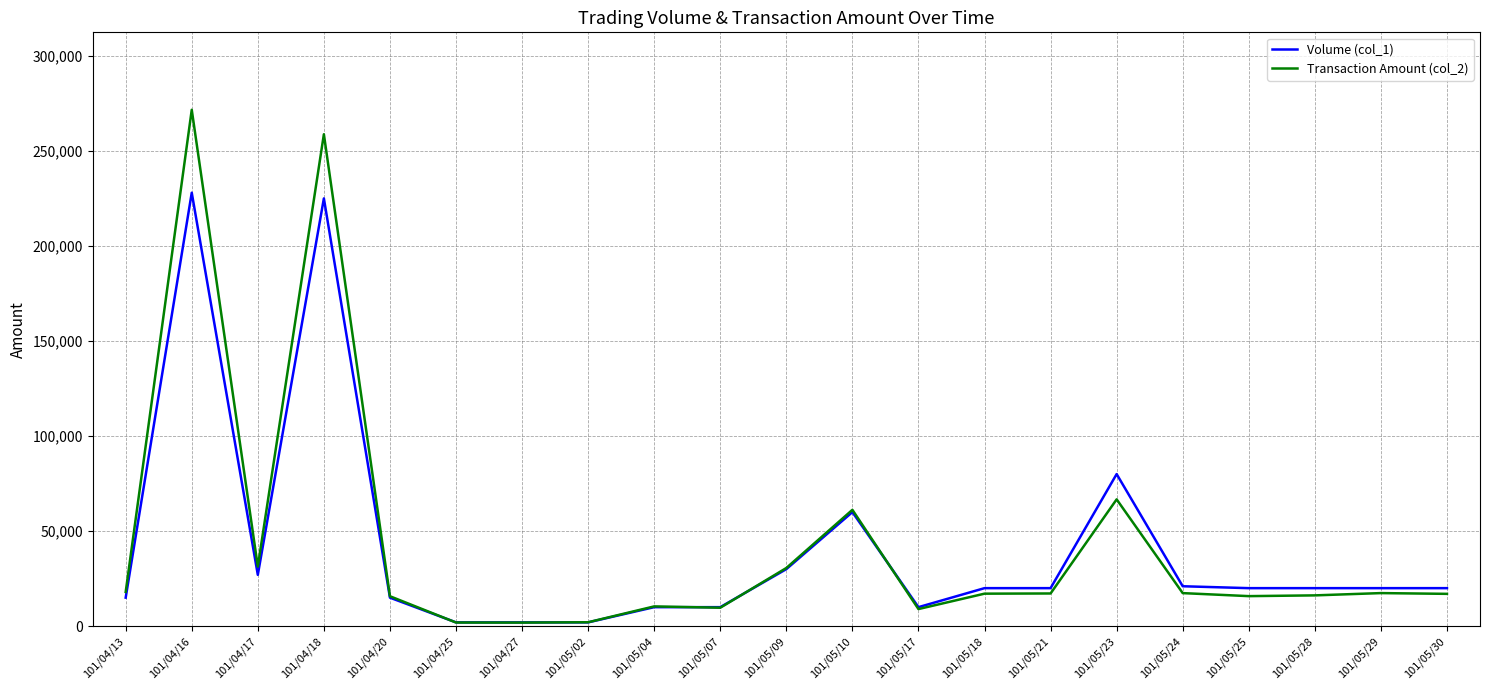

What is the maximum value for Volume (col_1)?

228000